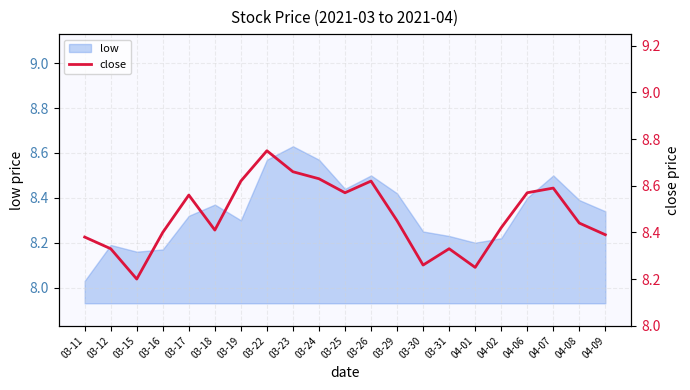

True or false: low has a value of 4.6 at 04-08.

False